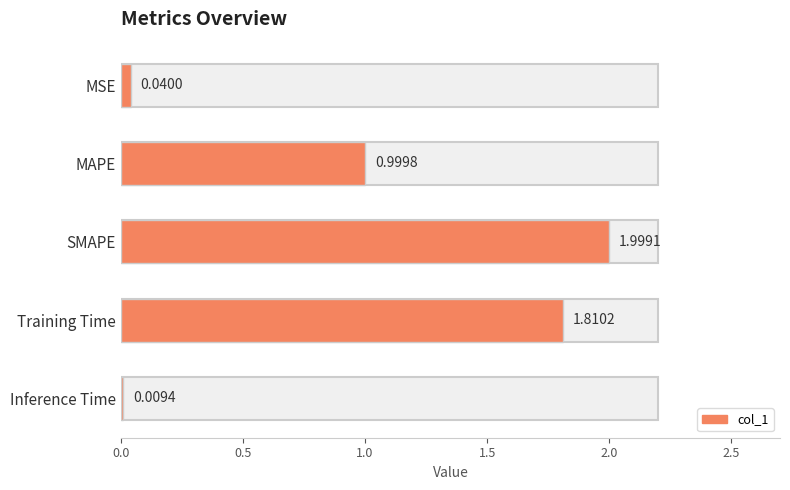

What is the value of the 4th bar from the left?

1.8